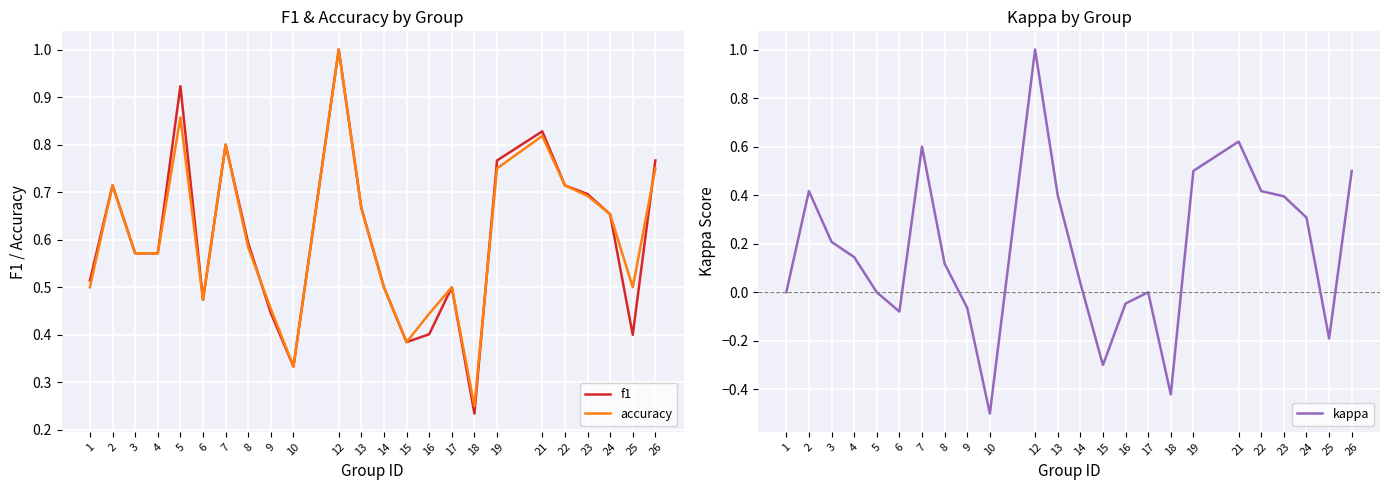

Which series has the widest spread of values?

kappa